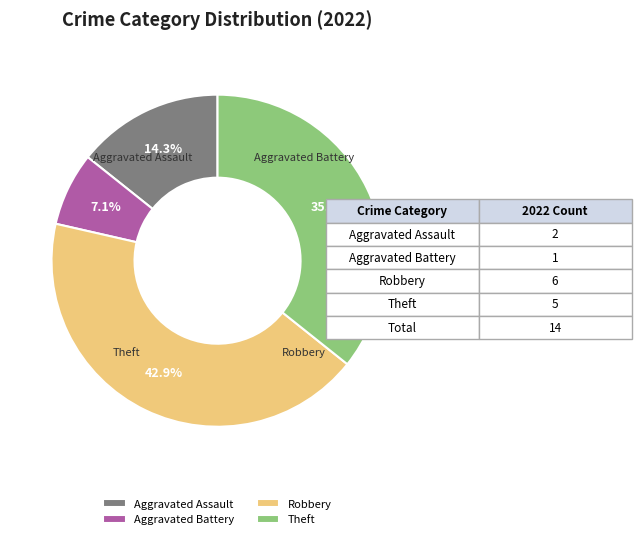

Does Aggravated Battery account for over 50% of the chart?

No